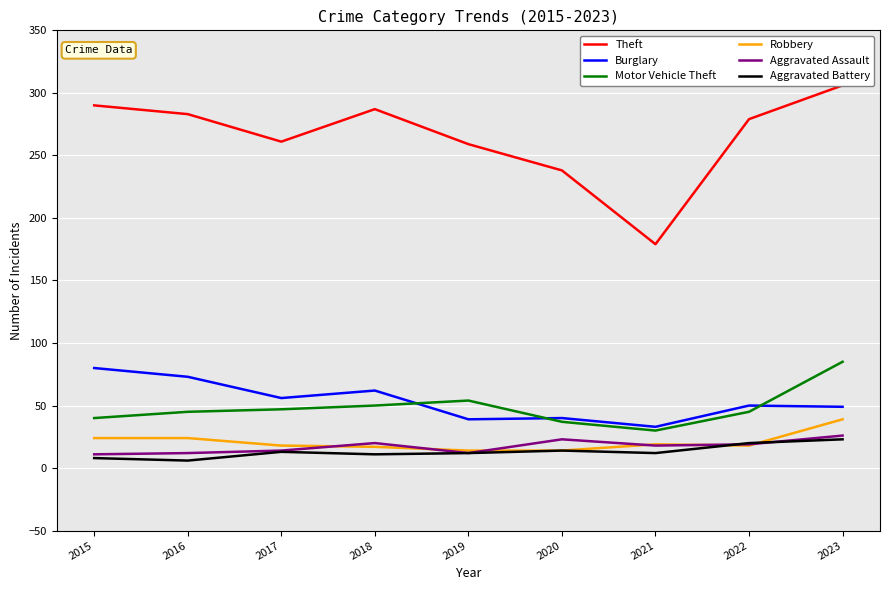

List the series in order of their peak value, highest first.

Theft, Motor Vehicle Theft, Burglary, Robbery, Aggravated Assault, Aggravated Battery